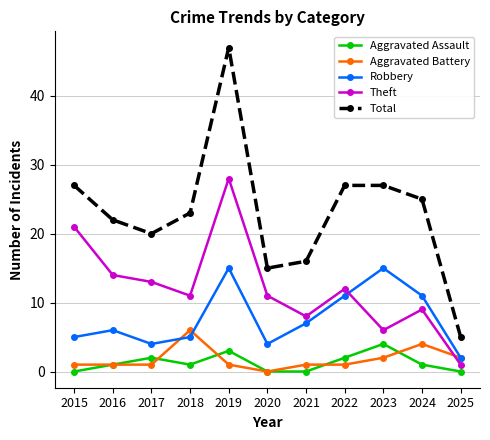

At which category is the sum across all series the highest?

2019